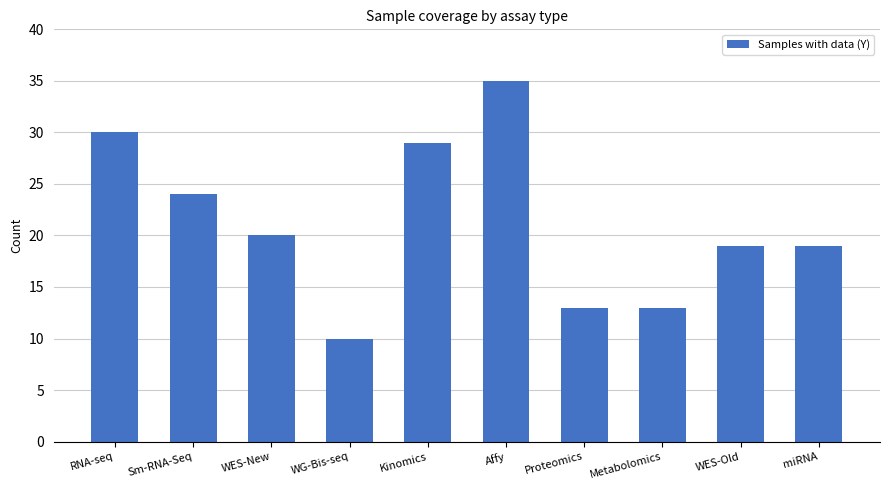

True or false: the data shows 19 at miRNA.

True